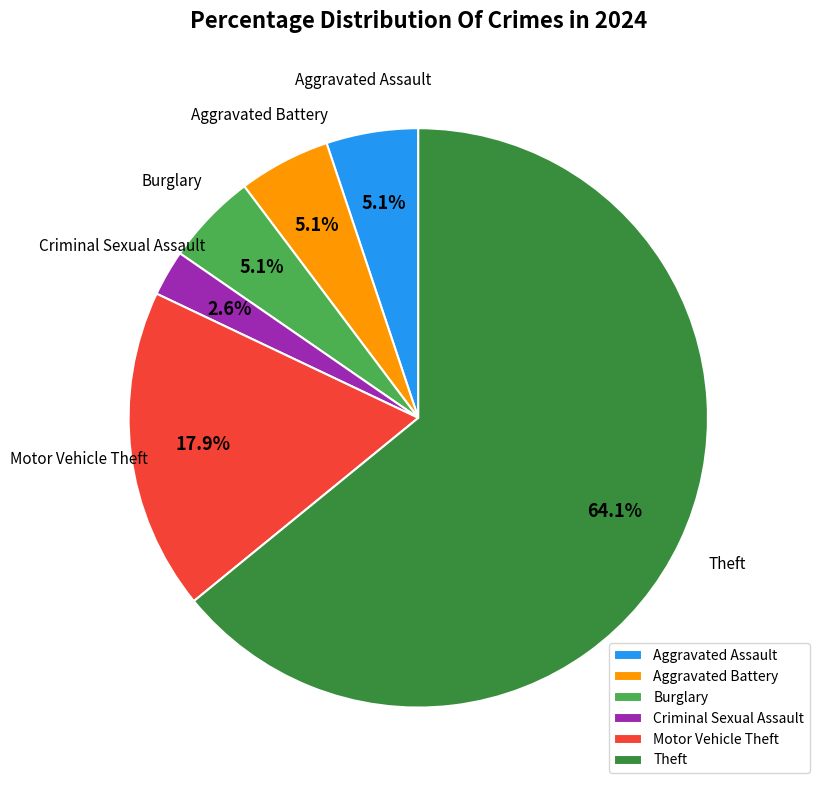

Count the number of slices in the pie.

6